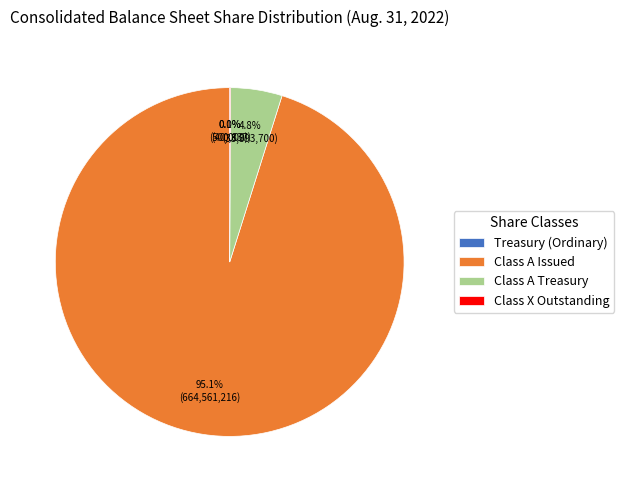

Combined, what portion of the pie is Class A Treasury and Class A Issued?

99.9%